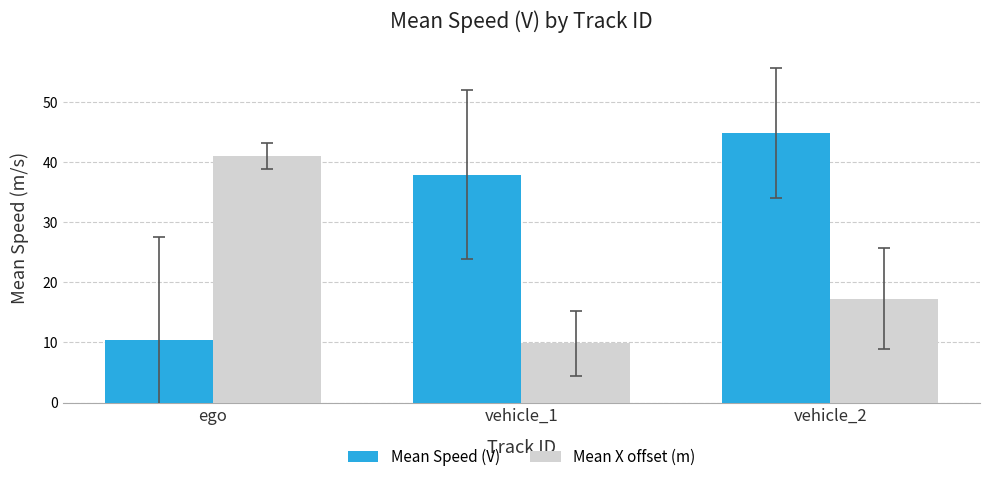

Reading left to right, extract all data points from this chart.

Mean Speed (V): ego=10.4	vehicle_1=37.9	vehicle_2=44.8
Mean X offset (m): ego=41.0	vehicle_1=9.9	vehicle_2=17.3